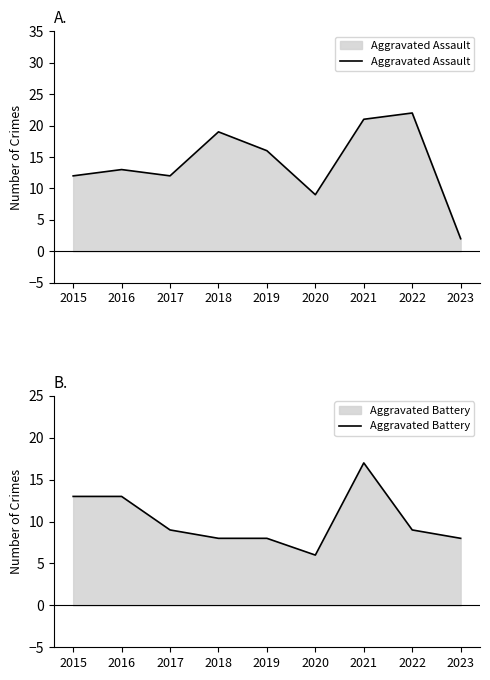

What is the total value across all series at 2017?

21